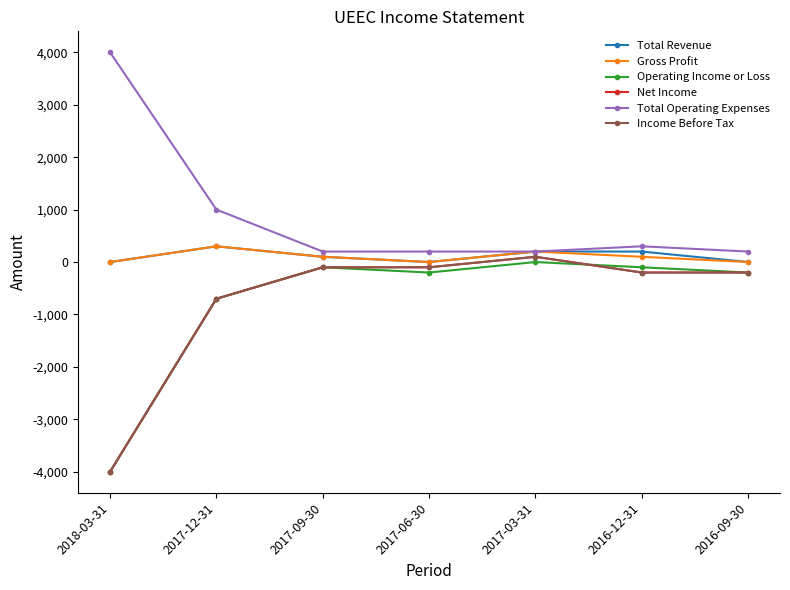

At which label does Operating Income or Loss first exceed -200?

2017-09-30